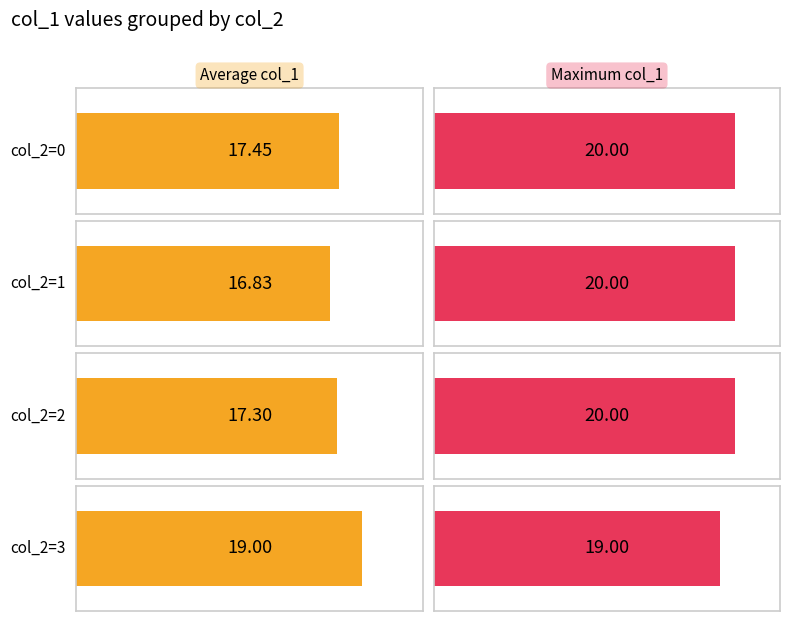

Does the chart contain stacked bars?

No